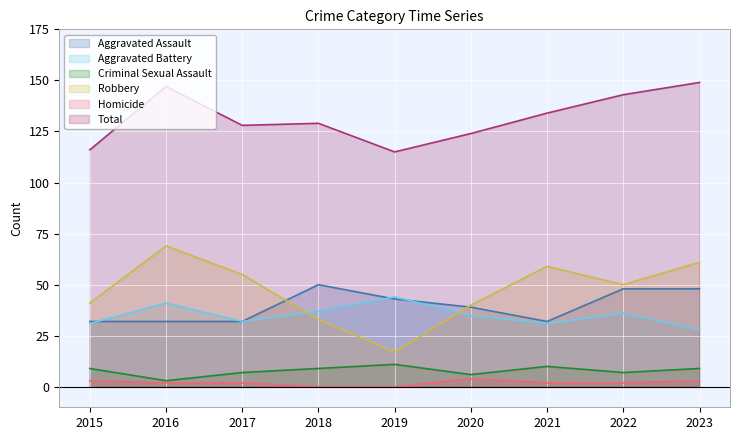

At which label is Aggravated Assault closest to 41?

2019